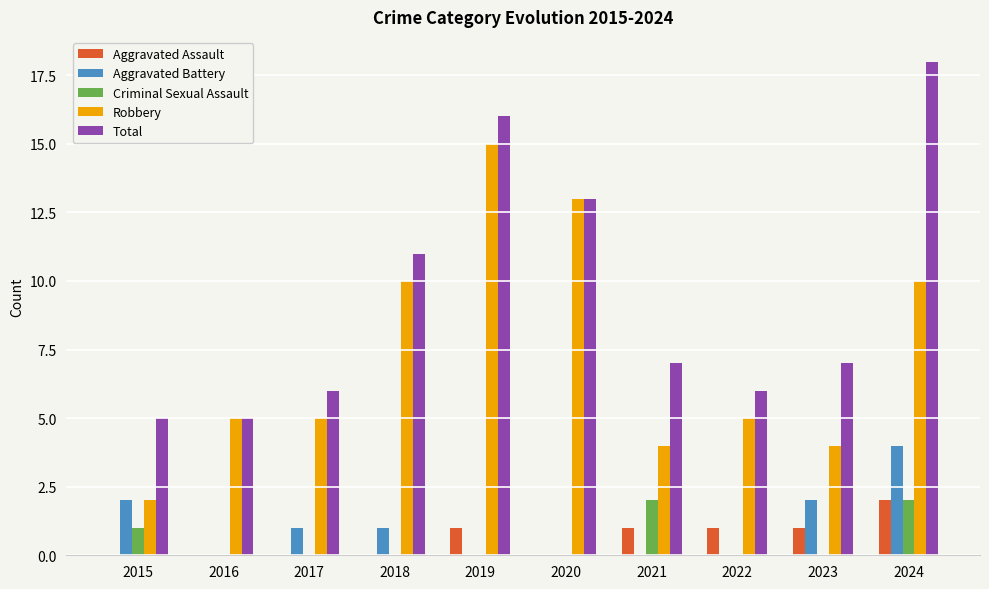

What is the sum of all Aggravated Battery values?

10